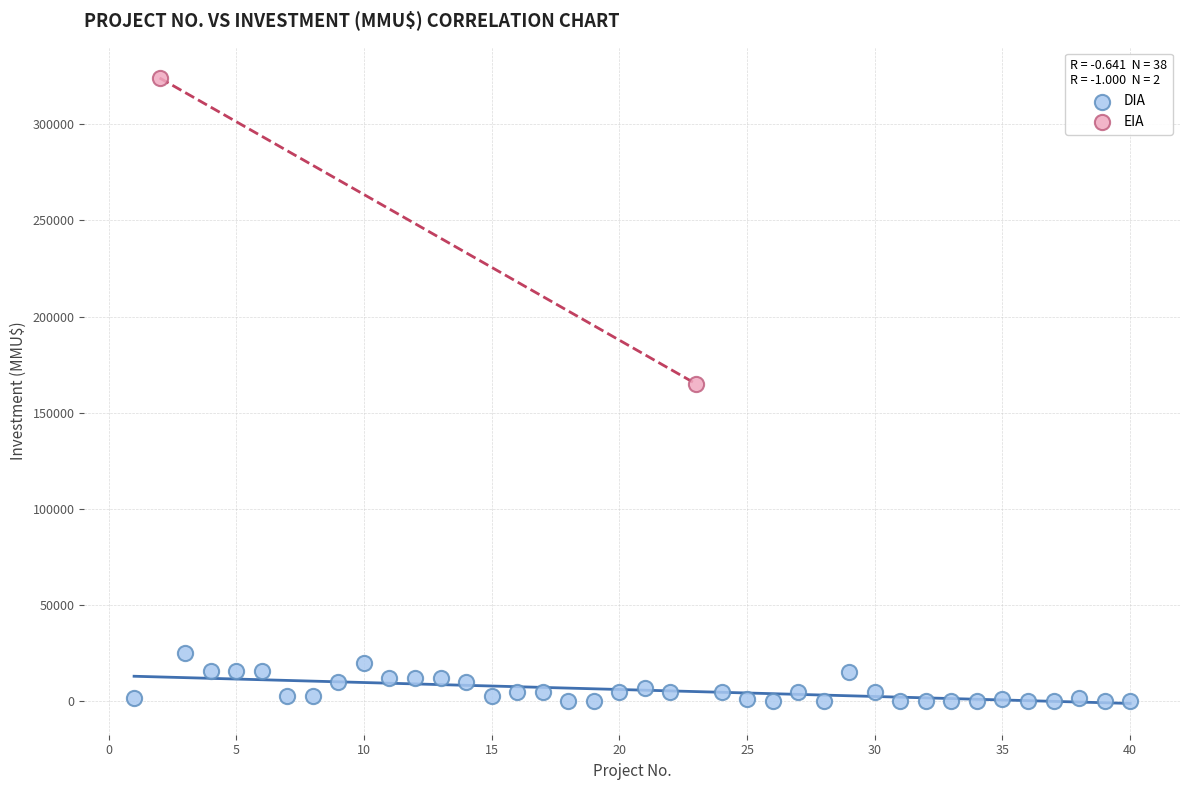

What are all the series names shown in the legend?

DIA, EIA